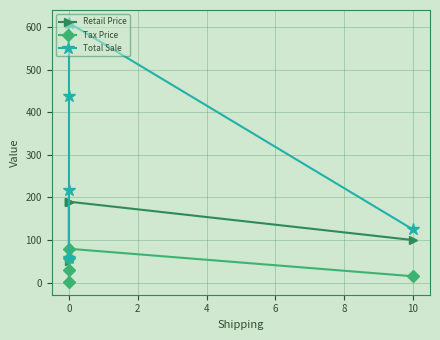

What is the average value of the Tax Price series?

36.4